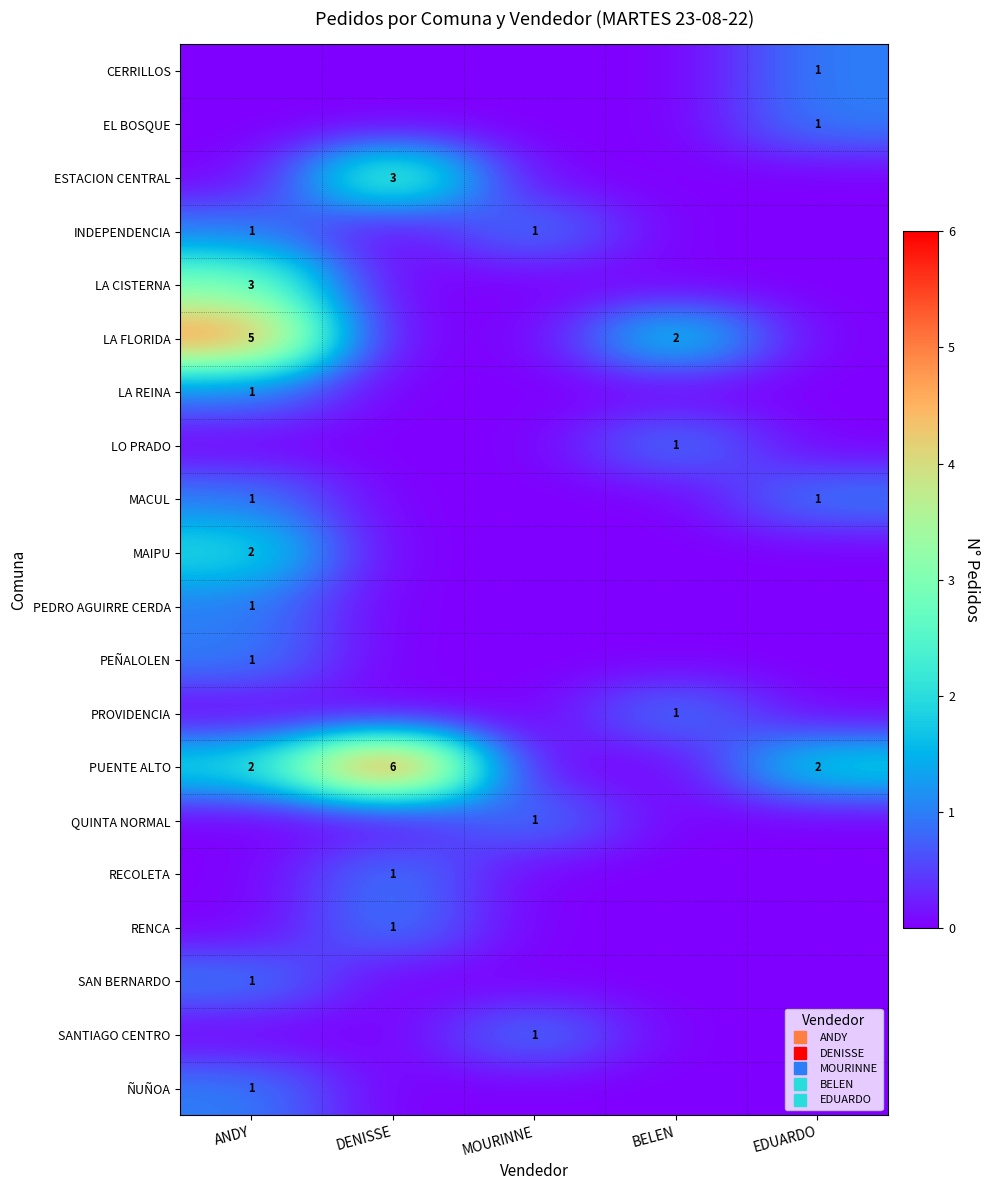

What is the difference between the highest and lowest values at EDUARDO?

2